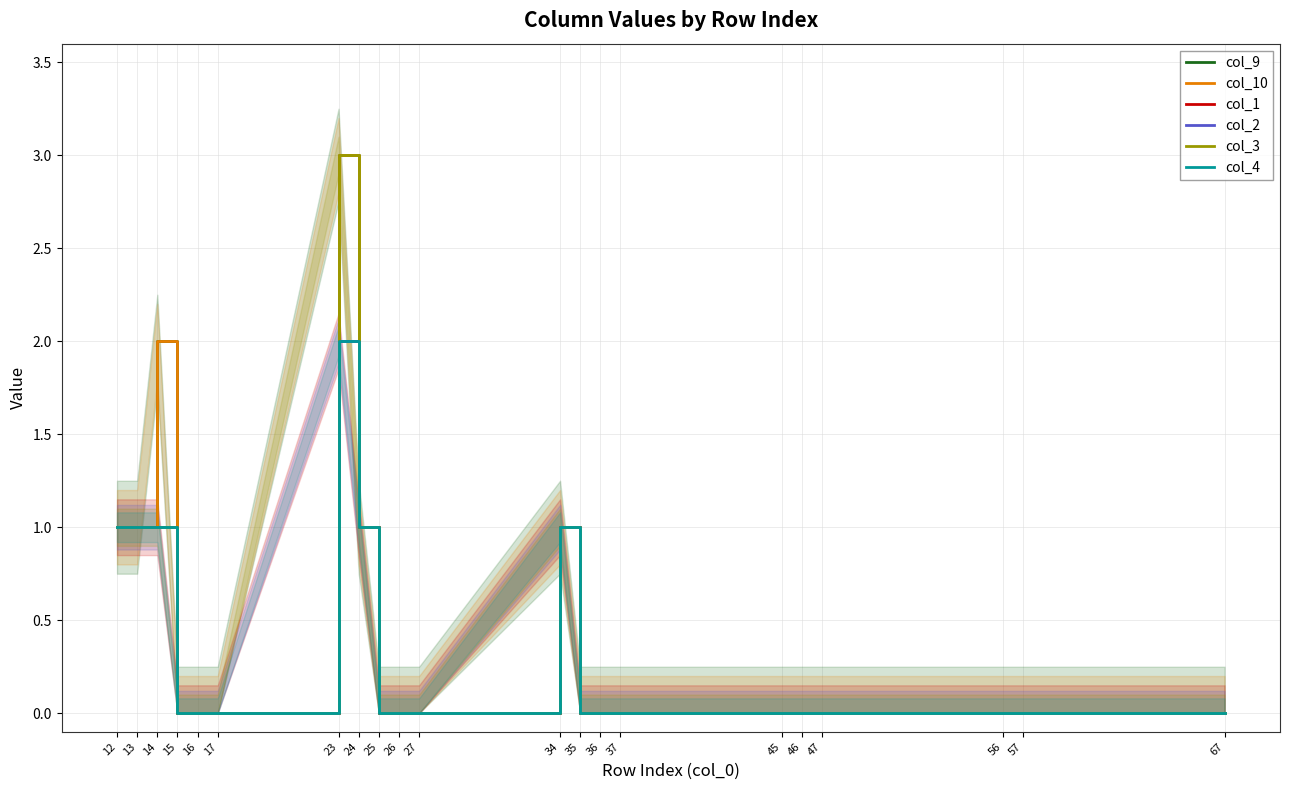

Is it true that col_9 equals -1 at 46?

False